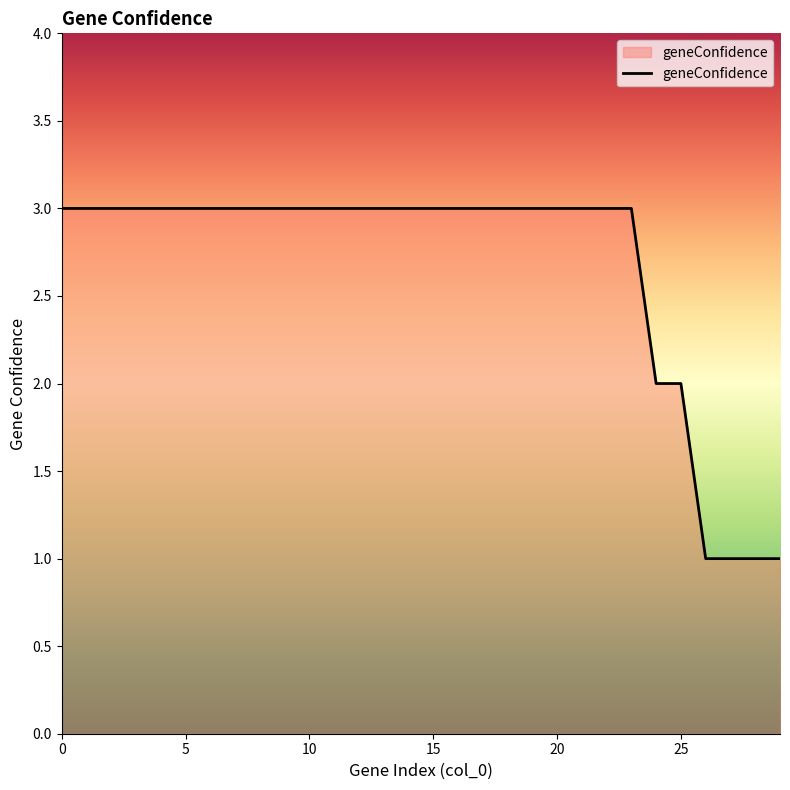

Count the number of categories in the chart.

30